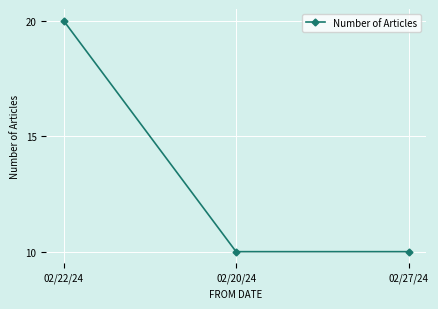

The chart shows a value of 15 at 02/27/24. True or false?

False